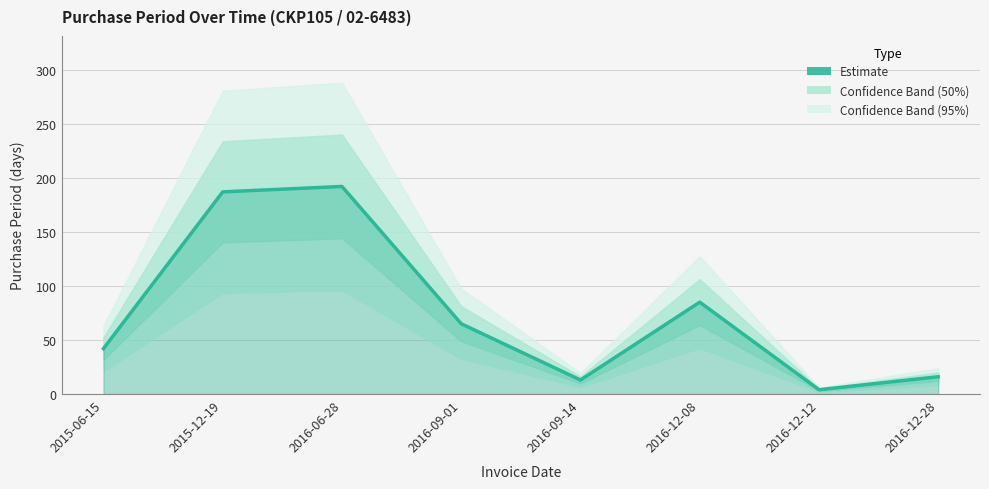

What is the change in value from 2015-06-15 to 2016-12-08?

+43